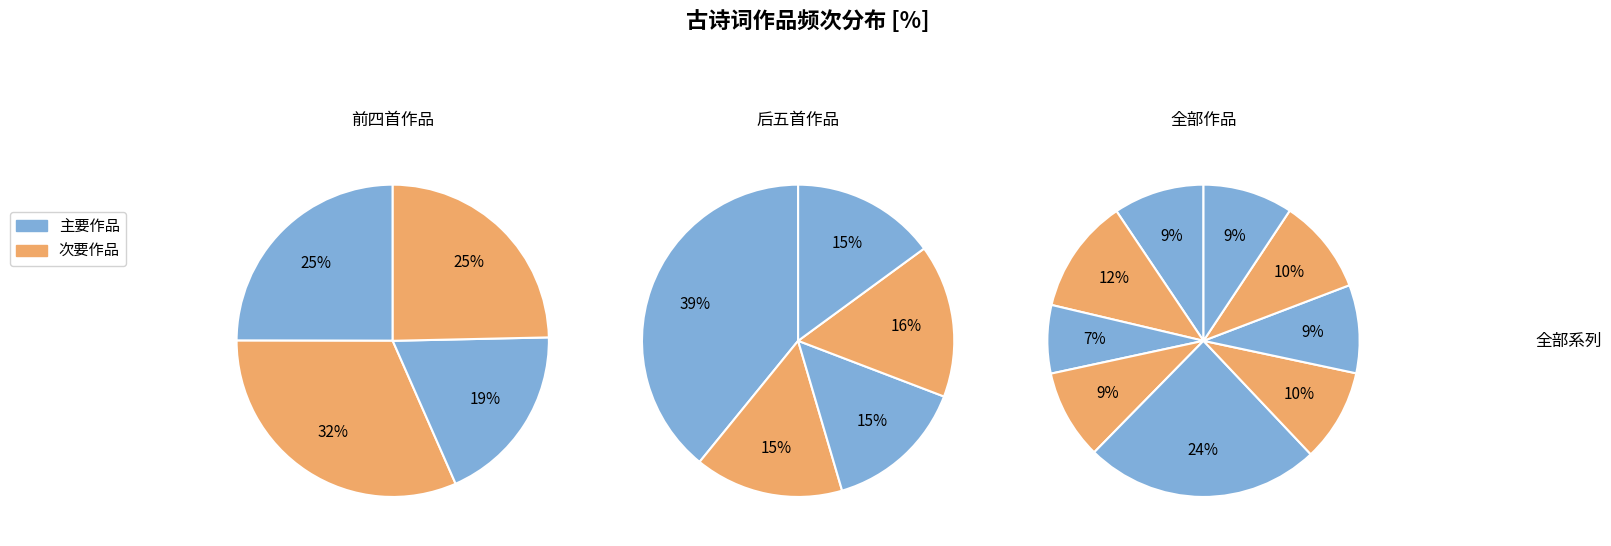

Is there a majority slice in this chart?

No